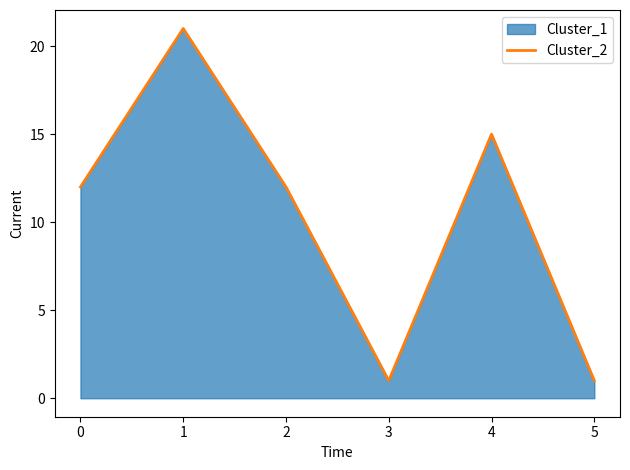

What is the sum of all values?

62